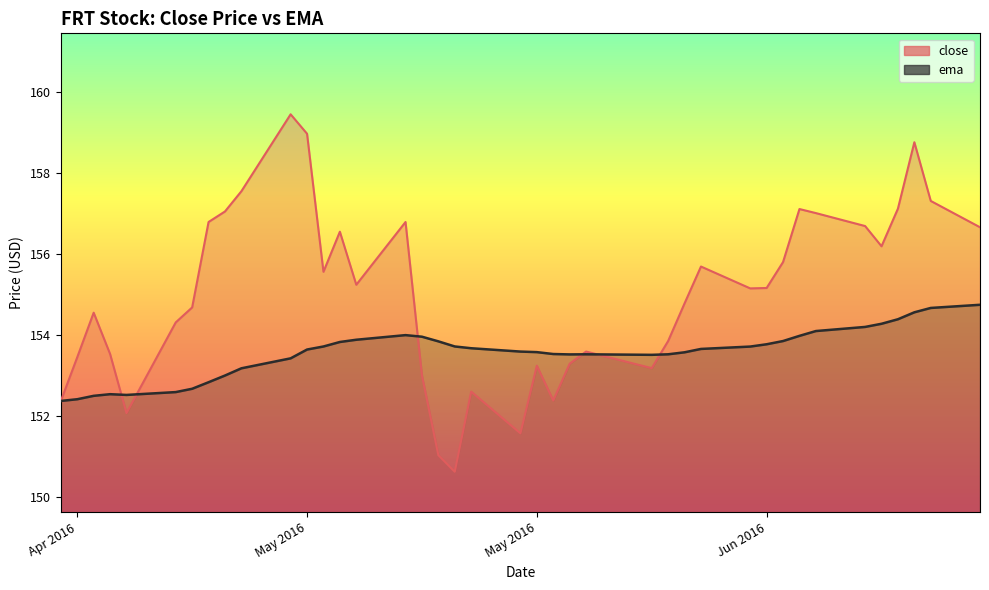

What is the total value across all series at 2016-05-12?

310.4